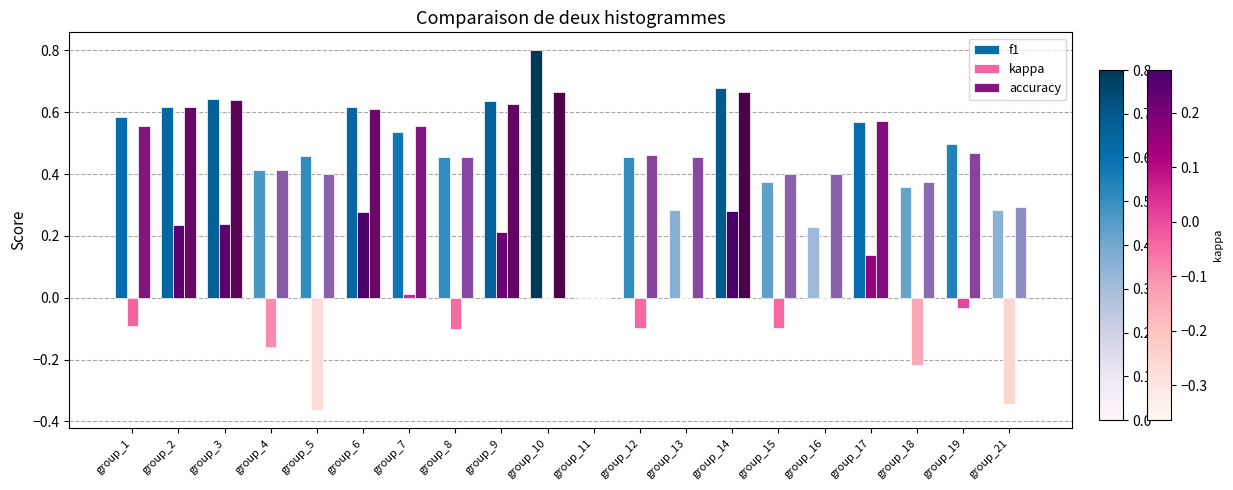

The value of f1 at group_17 is 1.0. True or false?

False